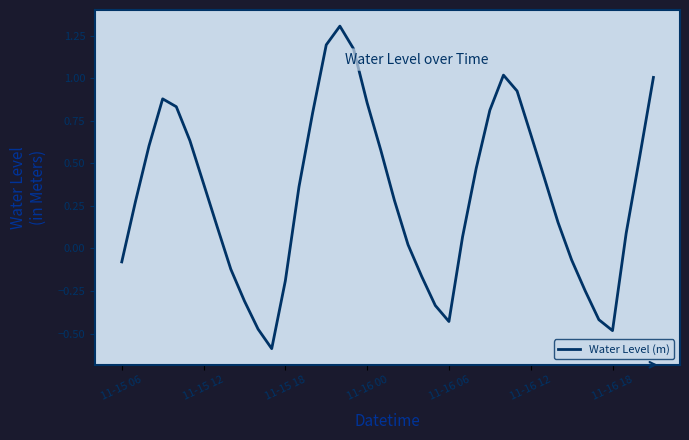

What is the greatest value displayed?

1.3